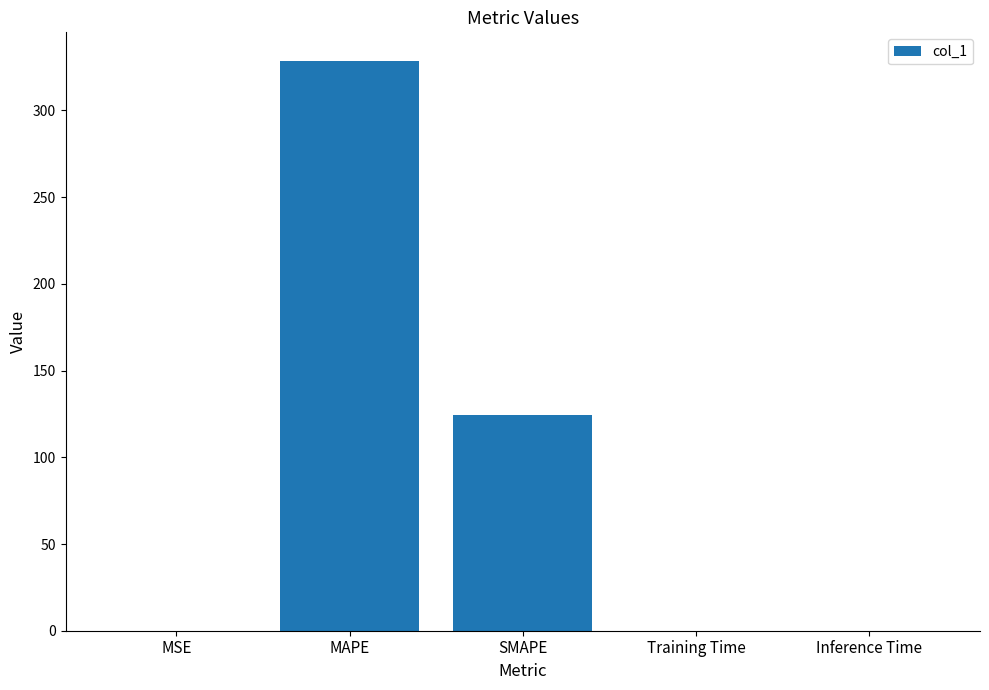

What is the greatest value displayed?

328.6